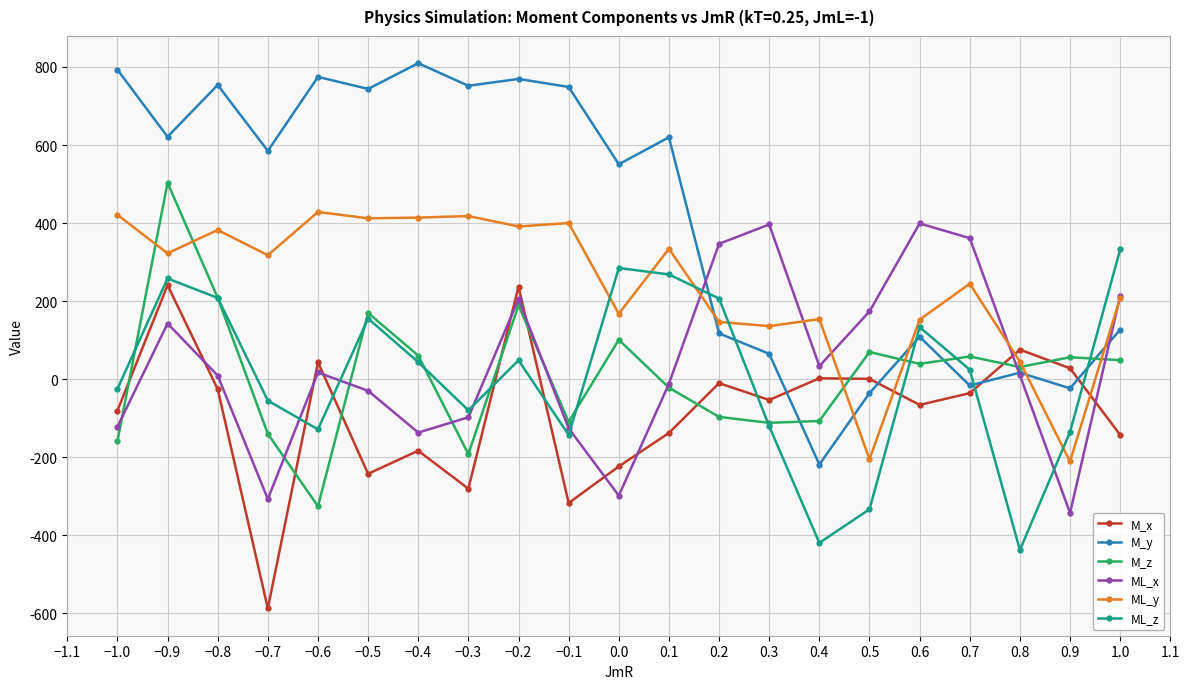

What is the total value across all series at 0.6?

766.6